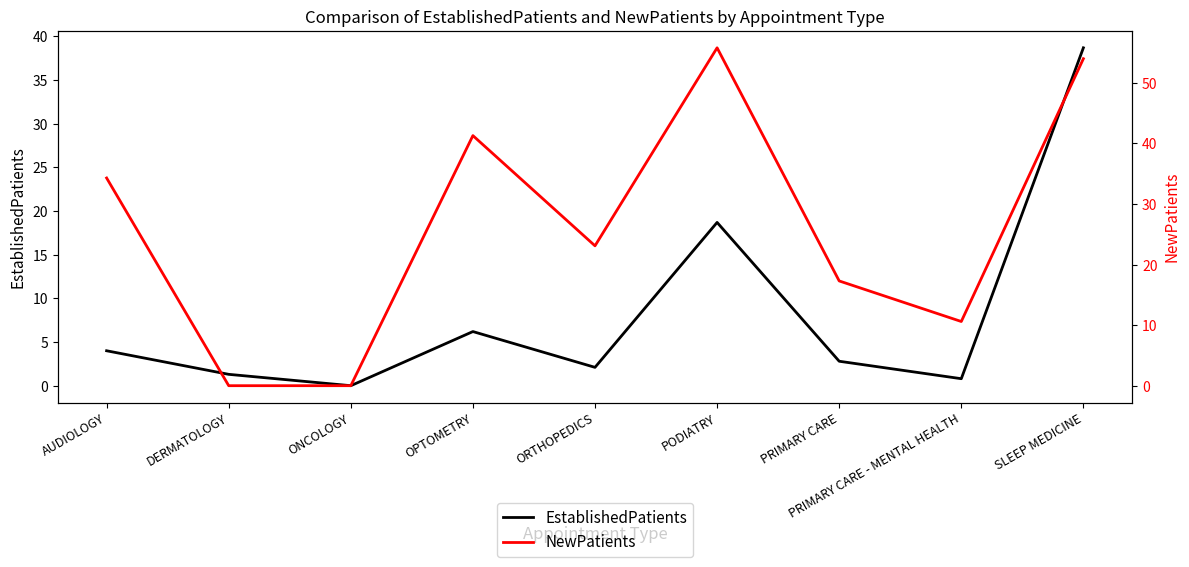

What is the spread (max minus min) of values at SLEEP MEDICINE?

15.3